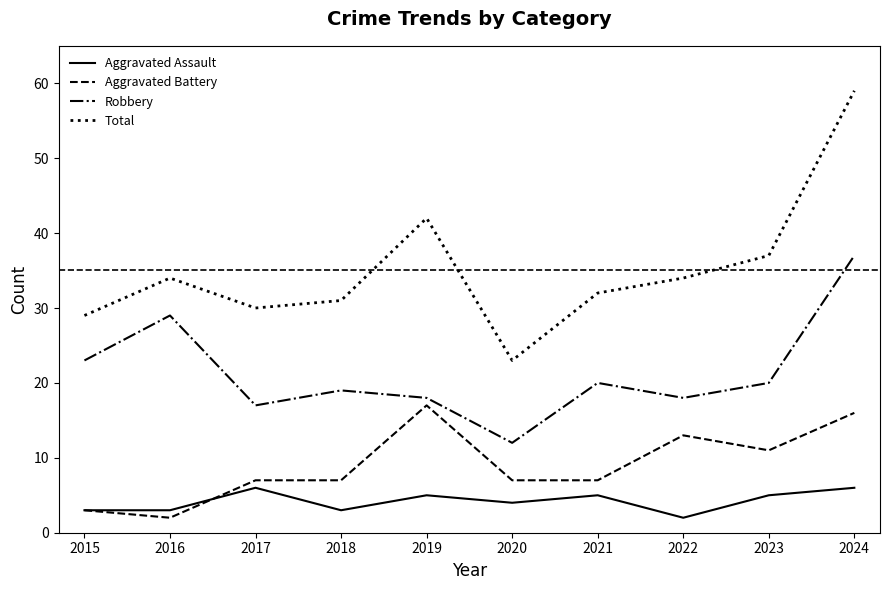

Reading right to left, transcribe all the data shown in this chart.

Aggravated Assault: 2024=6	2023=5	2022=2	2021=5	2020=4	2019=5	2018=3	2017=6	2016=3	2015=3
Aggravated Battery: 2024=16	2023=11	2022=13	2021=7	2020=7	2019=17	2018=7	2017=7	2016=2	2015=3
Robbery: 2024=37	2023=20	2022=18	2021=20	2020=12	2019=18	2018=19	2017=17	2016=29	2015=23
Total: 2024=59	2023=37	2022=34	2021=32	2020=23	2019=42	2018=31	2017=30	2016=34	2015=29